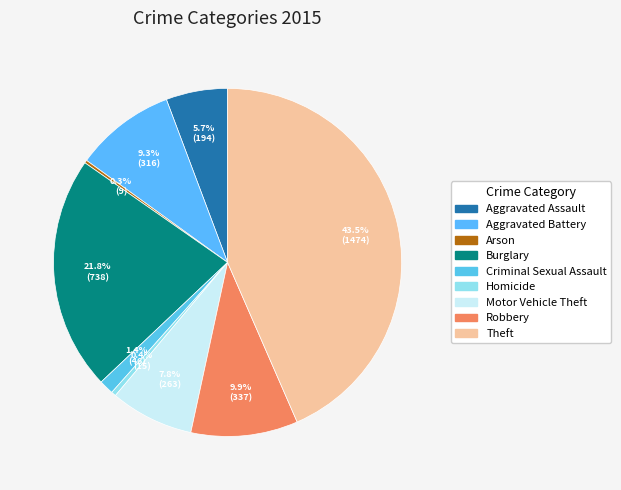

To the nearest percent, what is the combined percentage of Robbery and Theft?

53%